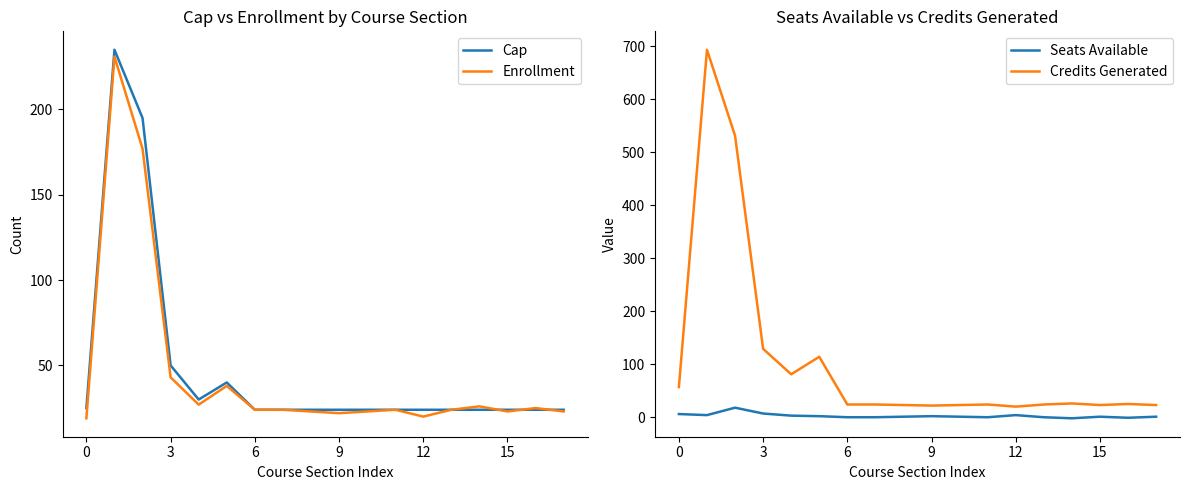

True or false: Enrollment and Seats Available intersect in this chart.

False